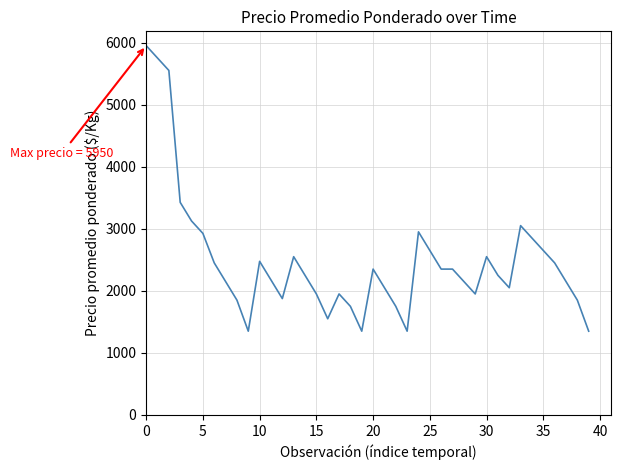

True or false: there are more than 2 points higher than both neighbors.

True